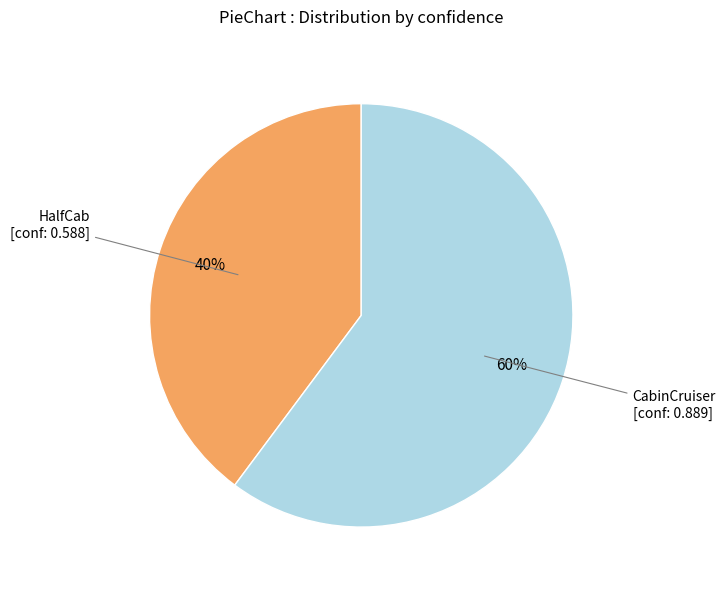

The HalfCab slice represents 40% of the pie. True or false?

True